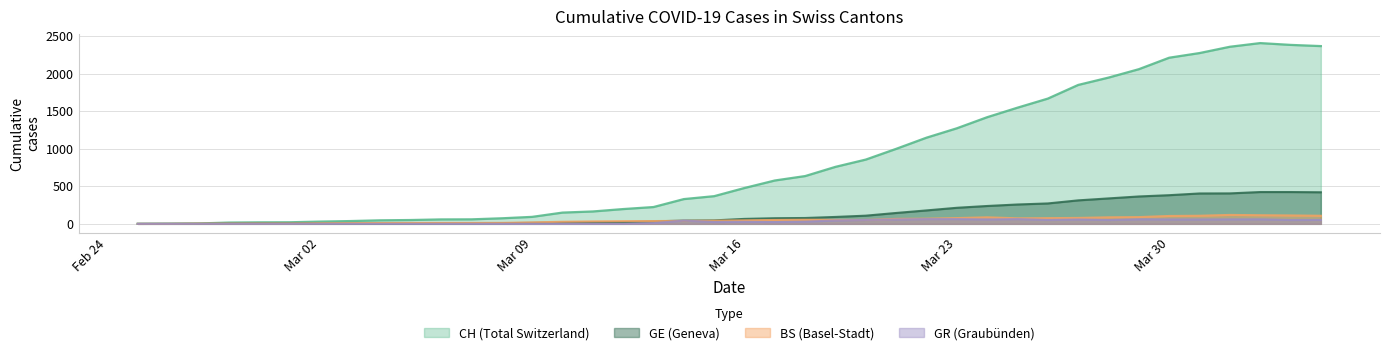

How many values in BS are above zero?

38